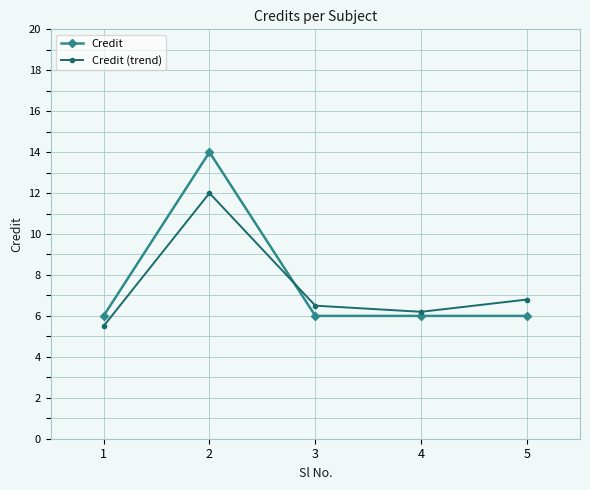

List the series in order of their overall mean, lowest first.

Credit (trend), Credit